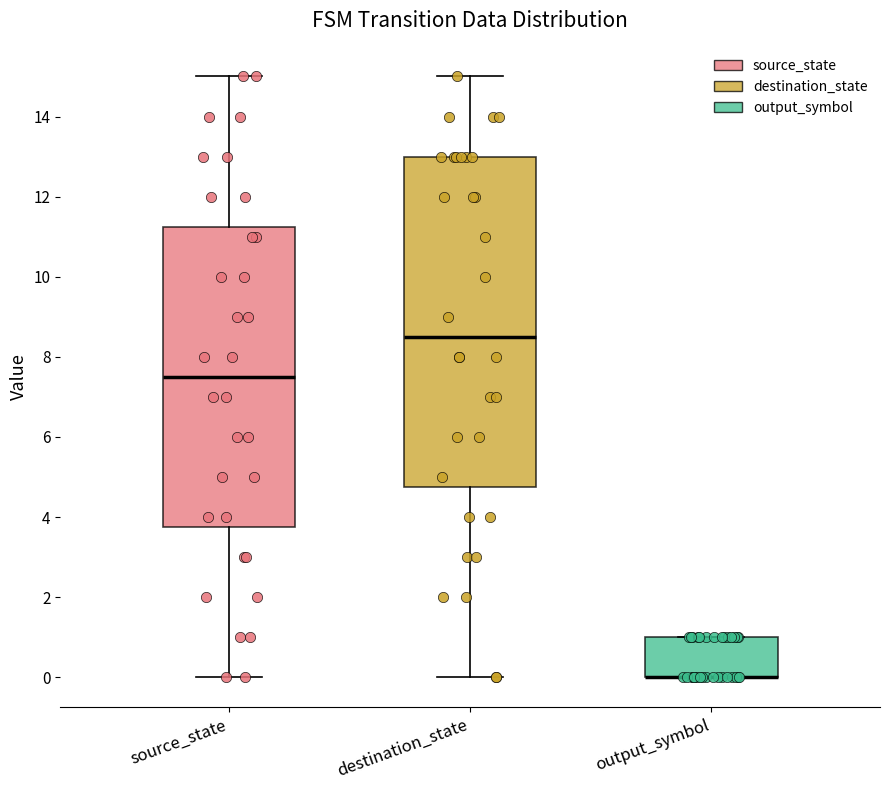

Where does the median line of the box for destination_state sit on the y-axis? The values are not printed on the chart, so give them approximately, as read against the axis.

8.6